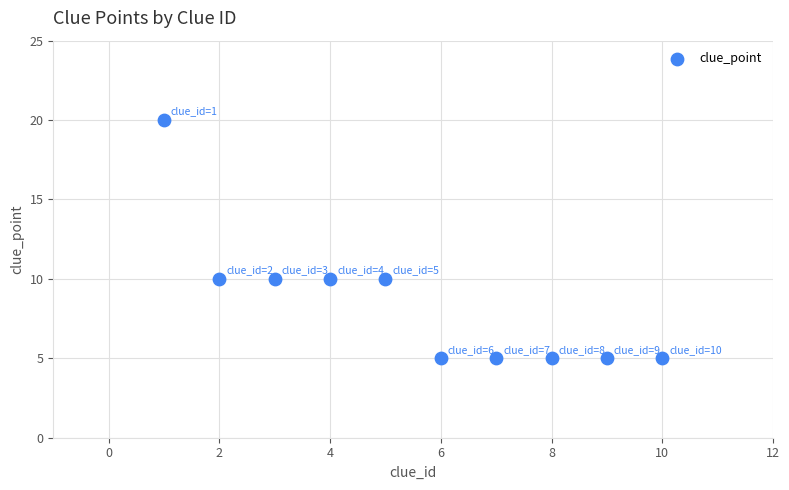

What is the range of X values (max minus min)?

9